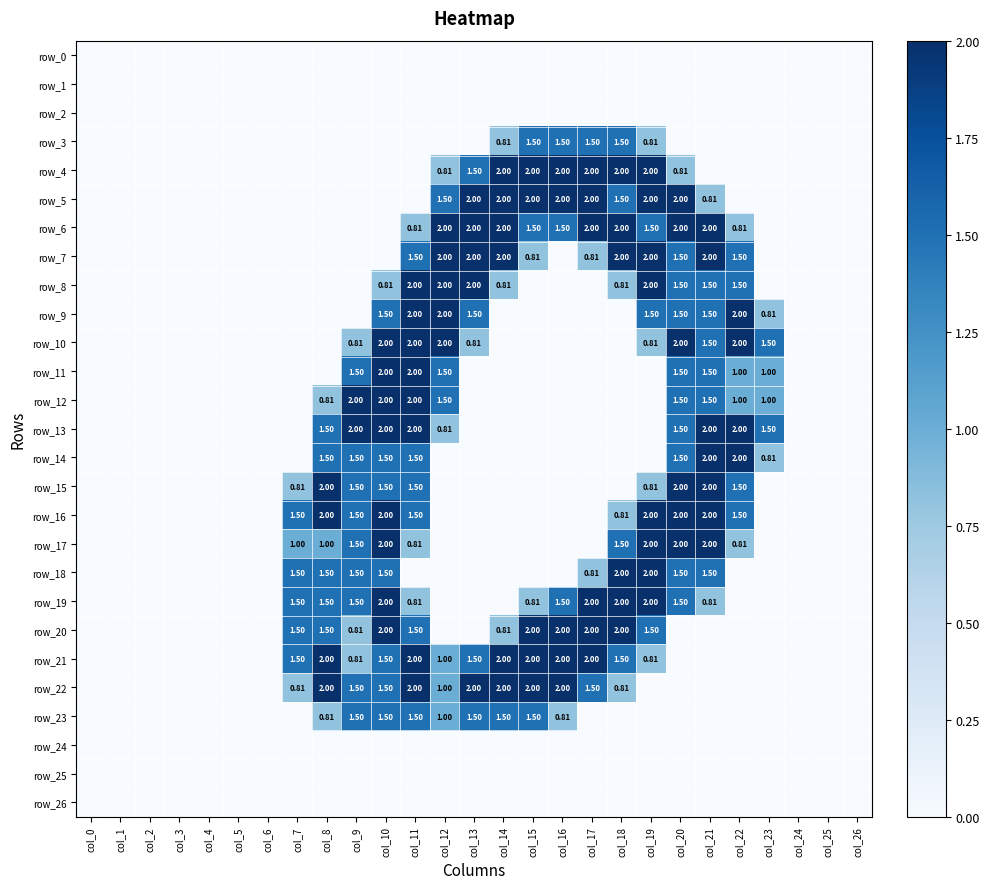

What is the total value across all series at col_10?

27.3